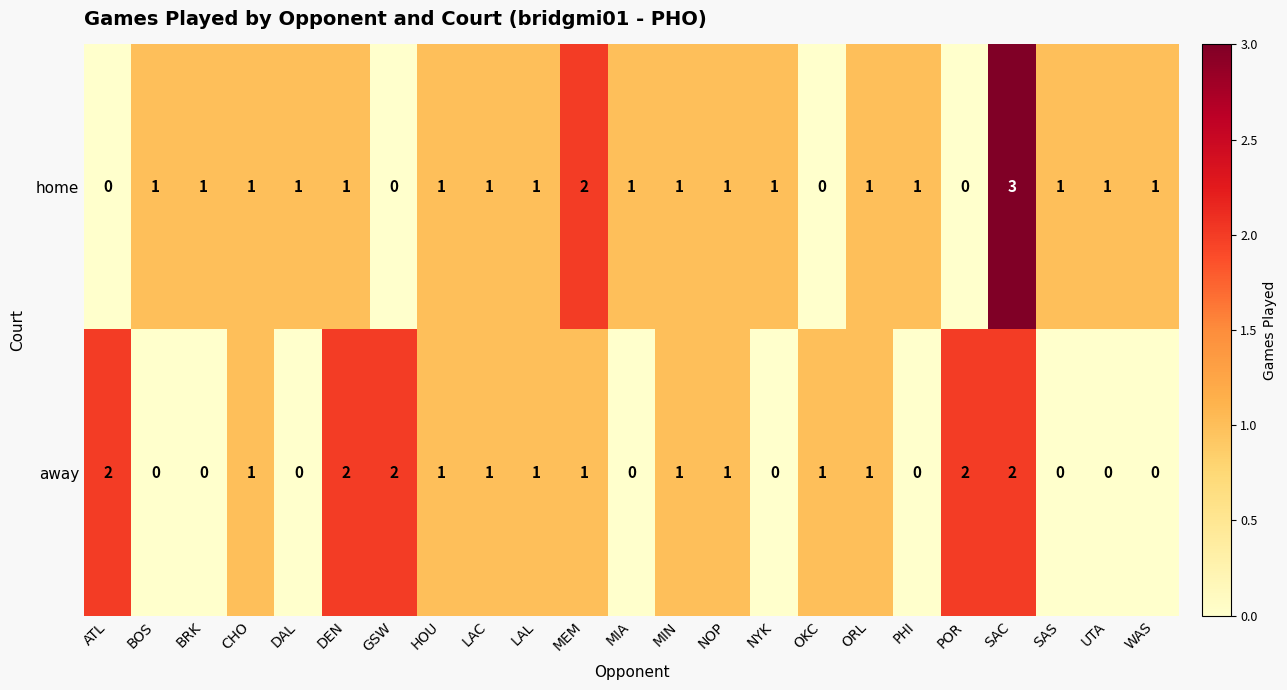

Which category has the highest value across all series?

SAC